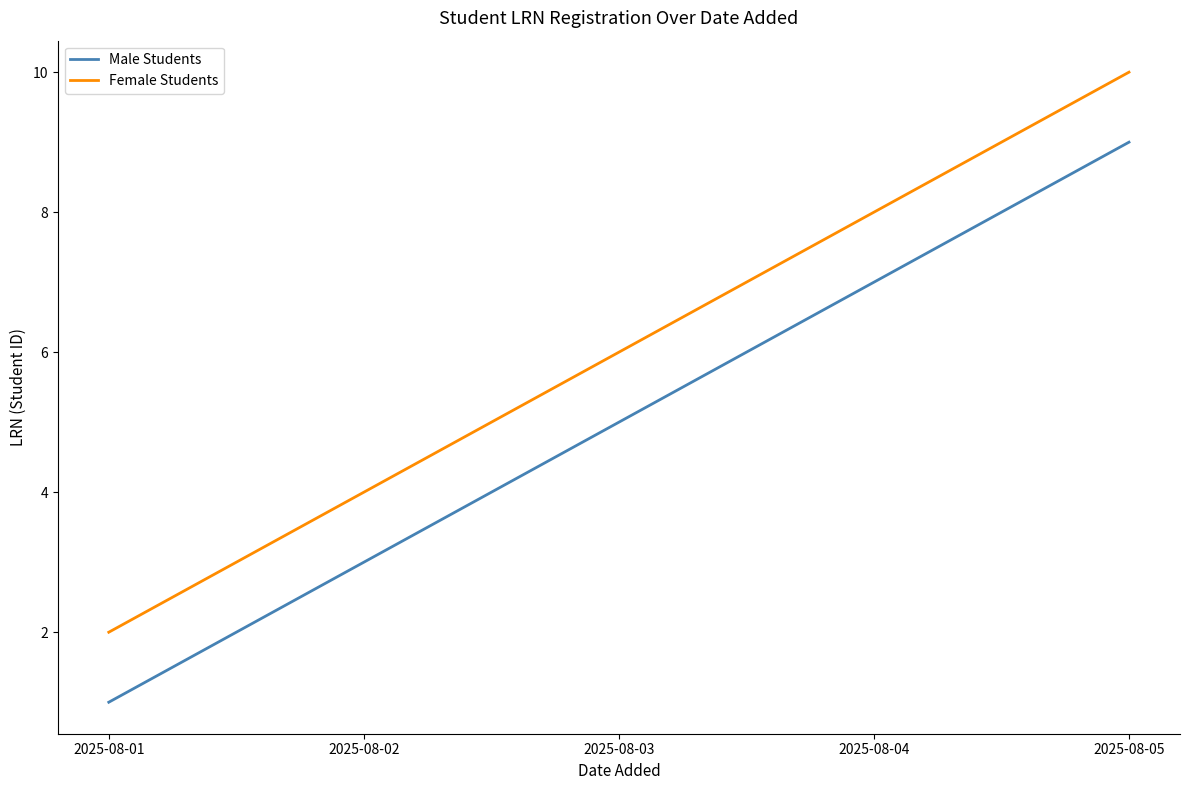

Which label corresponds to the largest value in the chart?

2025-08-05